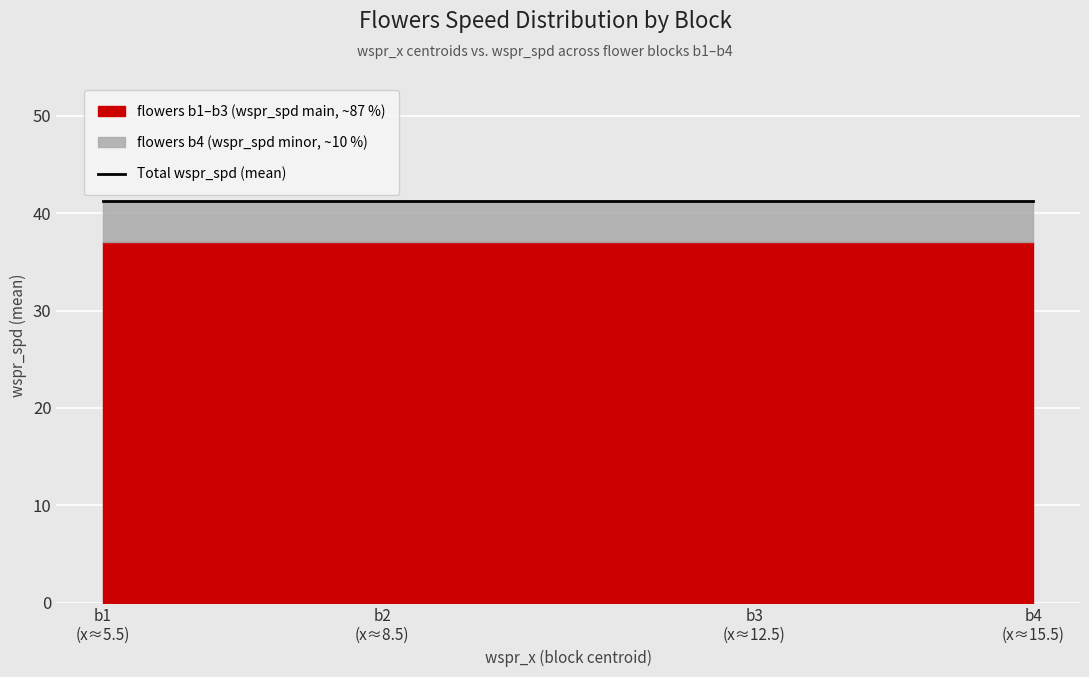

List the labels in order of flowers b2 (wspr_spd mean) value, smallest first.

b1, b2, b3, b4